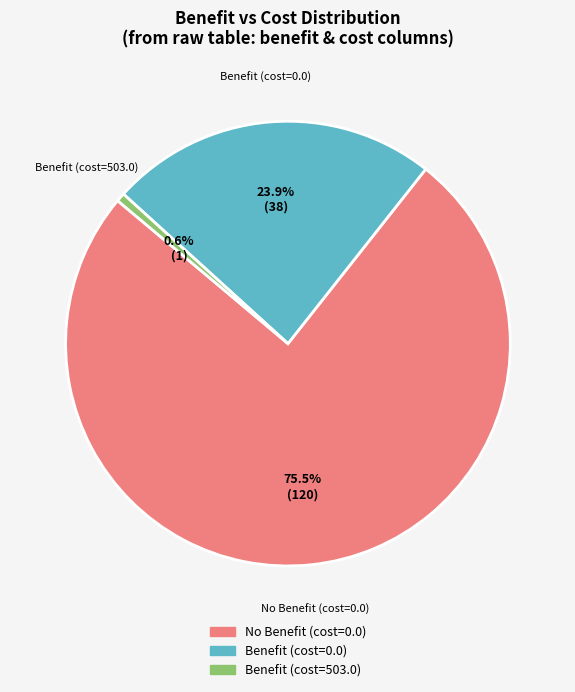

How many slices are in this pie chart?

3